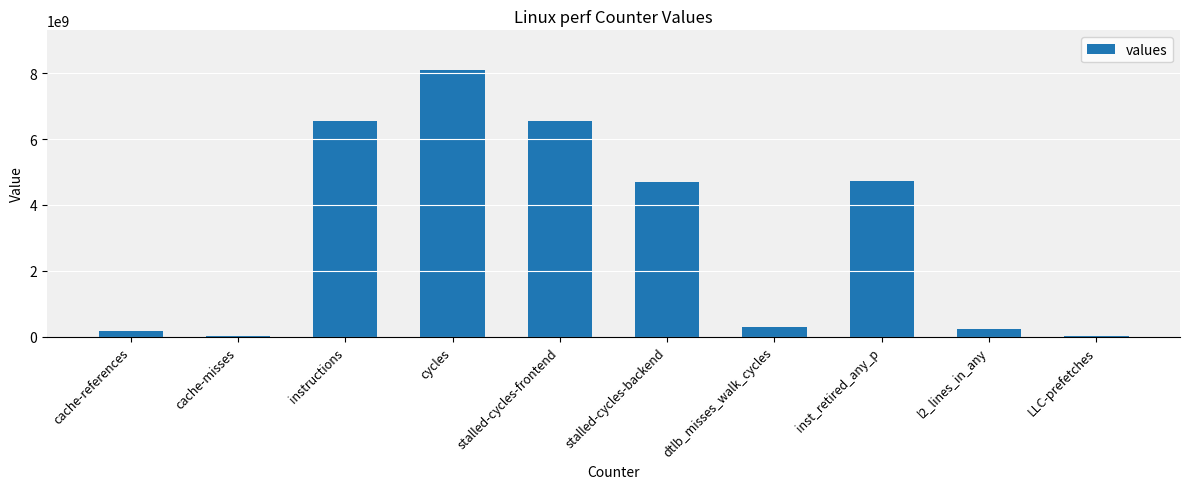

What is the sum of all values?

31335056368